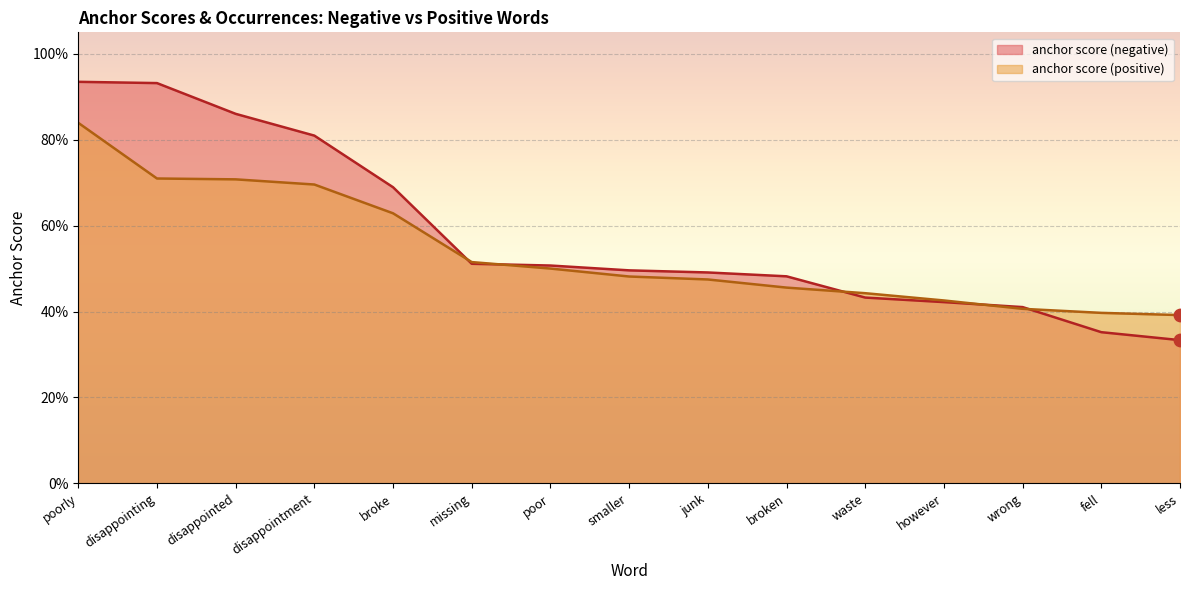

Is the value of anchor score (negative) at junk greater than the value of anchor score (positive) at disappointment?

No